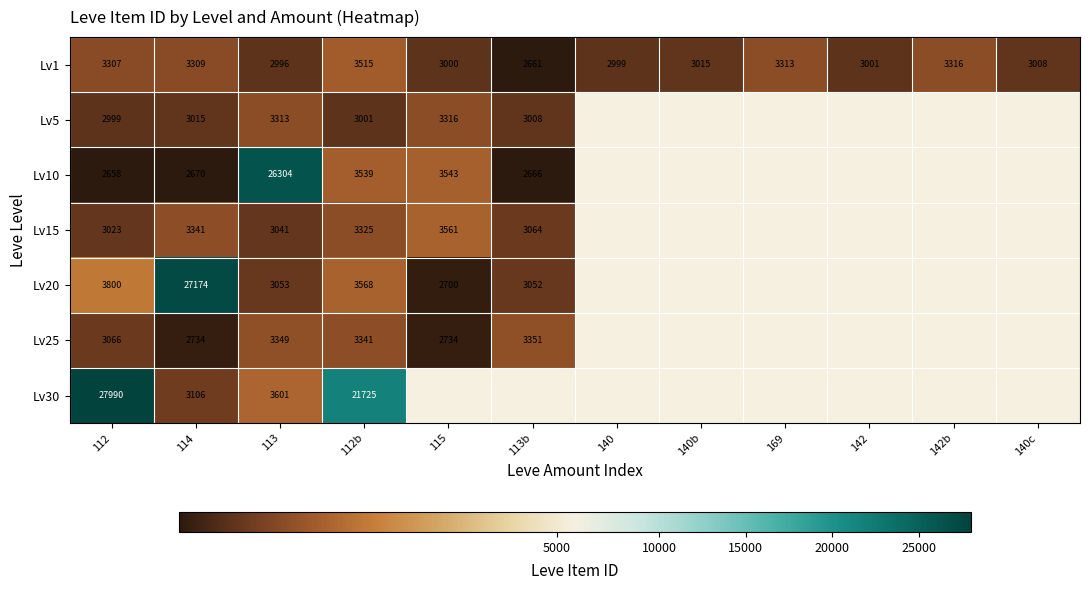

What is the total value across all series at 112?

46843